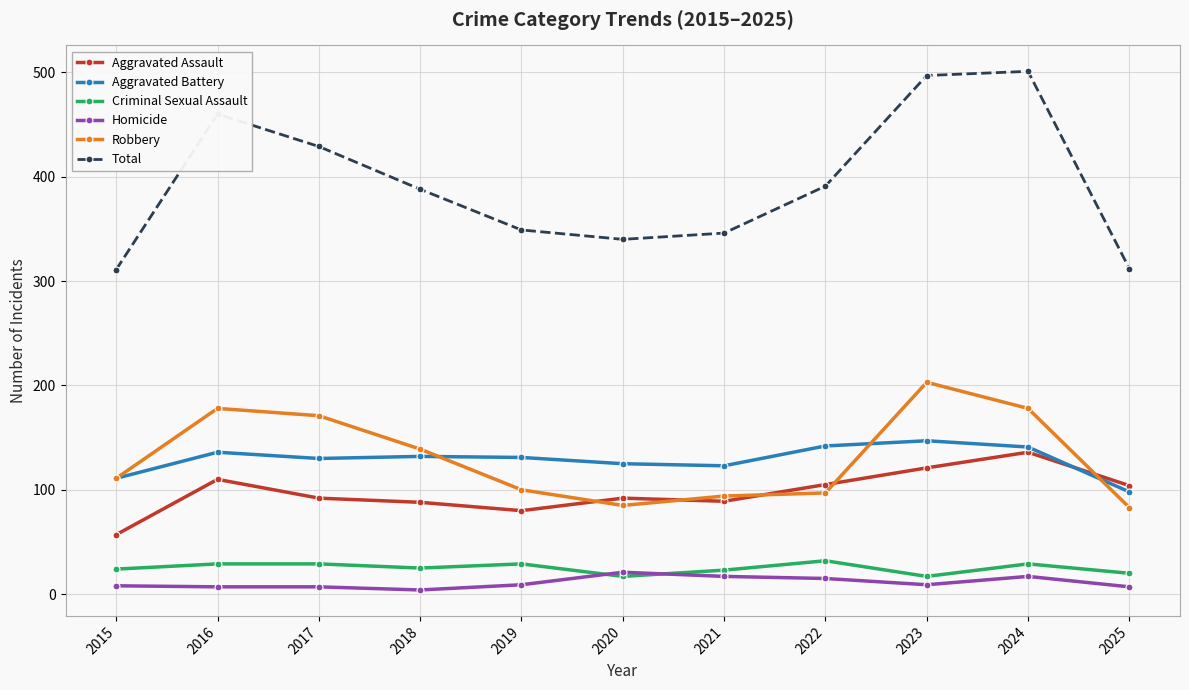

What is the sum of all Criminal Sexual Assault values?

274